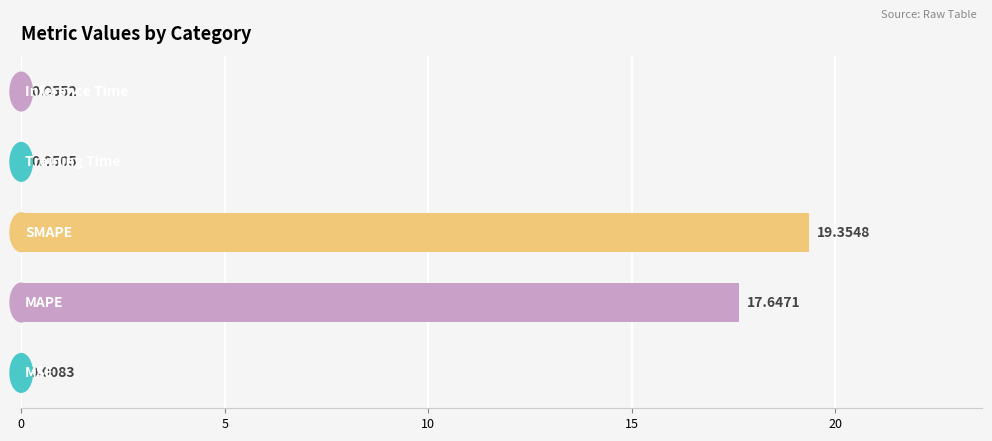

How many series are shown in this chart?

1